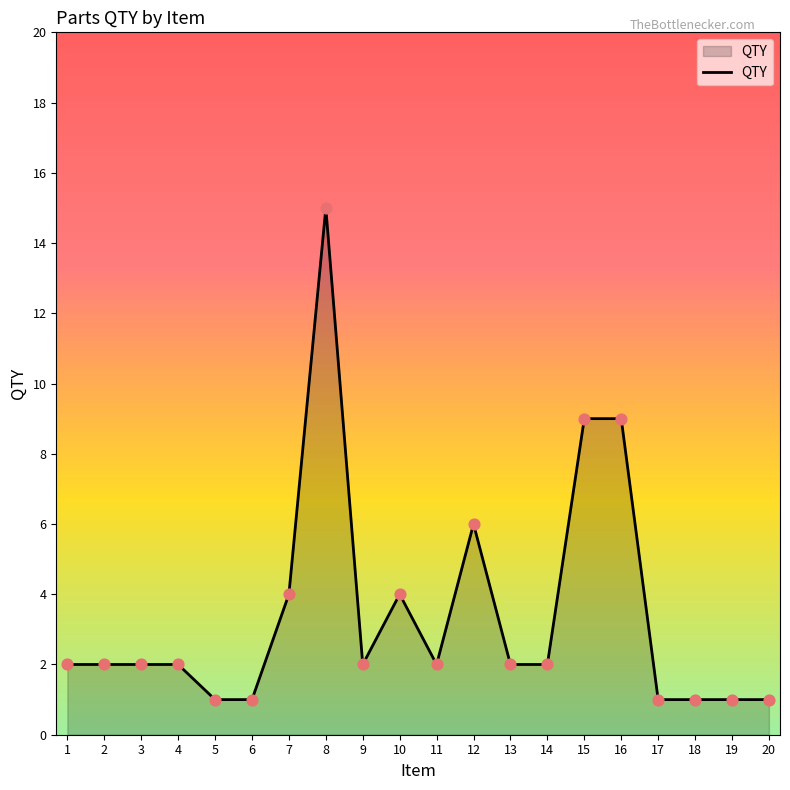

Which has a higher value, 19 or 15?

15